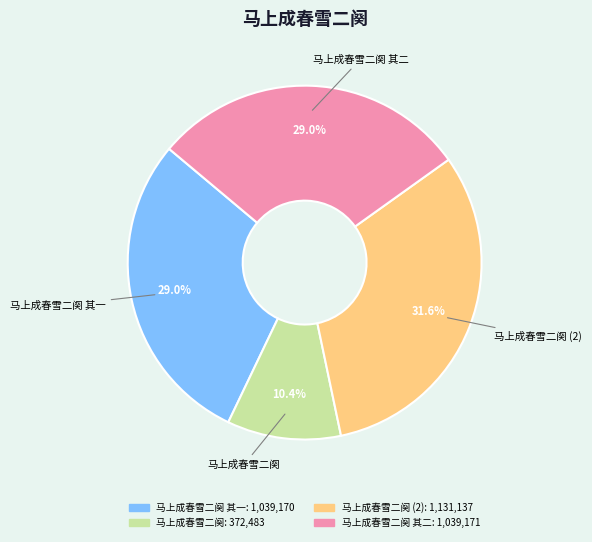

How many slices are in this pie chart?

4